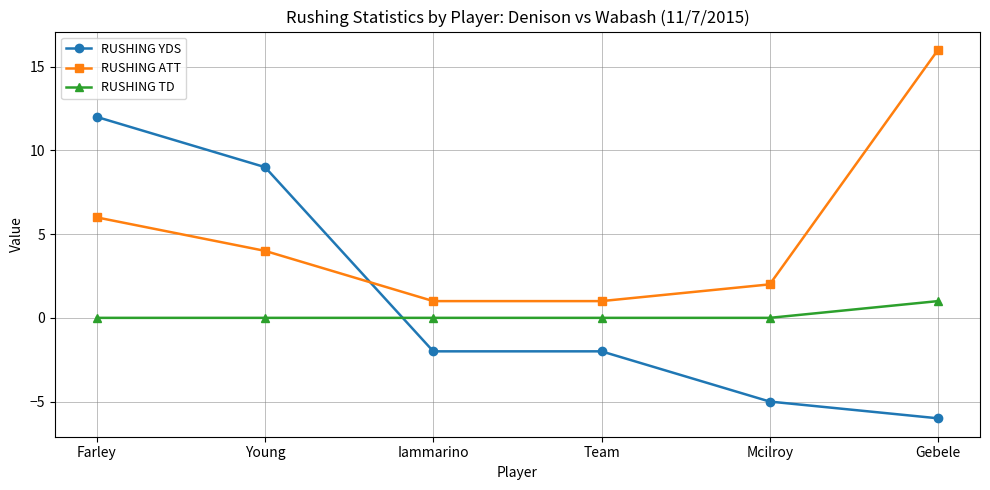

What is the difference between the highest and lowest values at Iammarino?

3